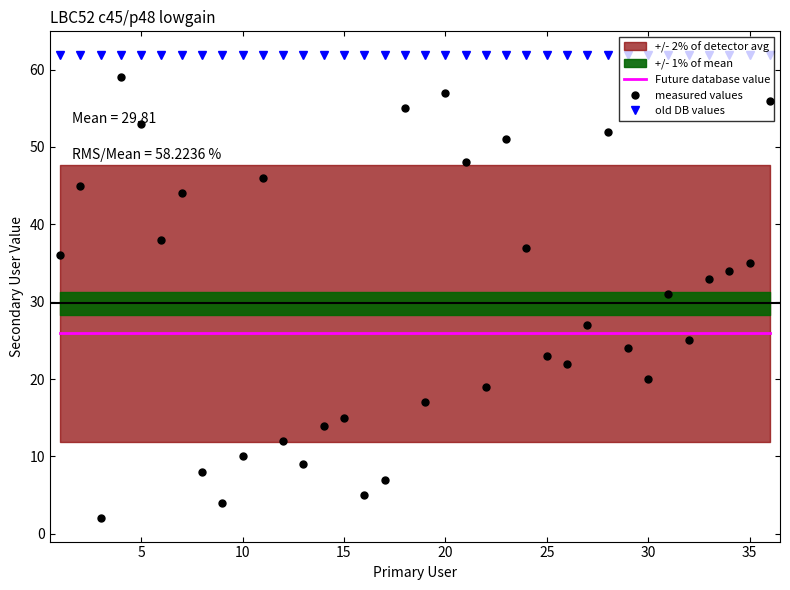

What is the sum of all Future database value values?

933.5